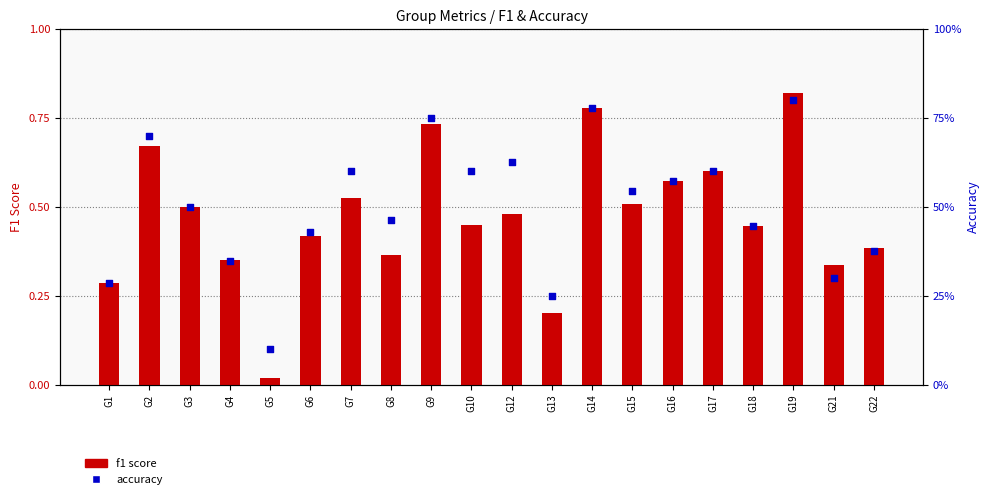

Which series reaches the maximum Y coordinate?

f1 score